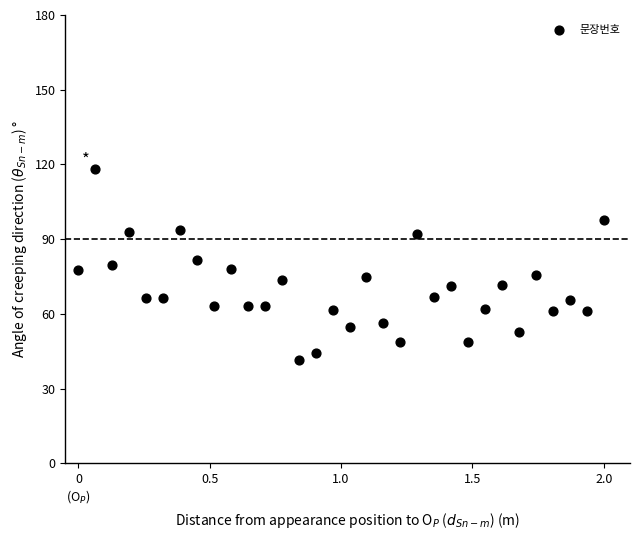

What is the range of Y values (max minus min)?

76.7